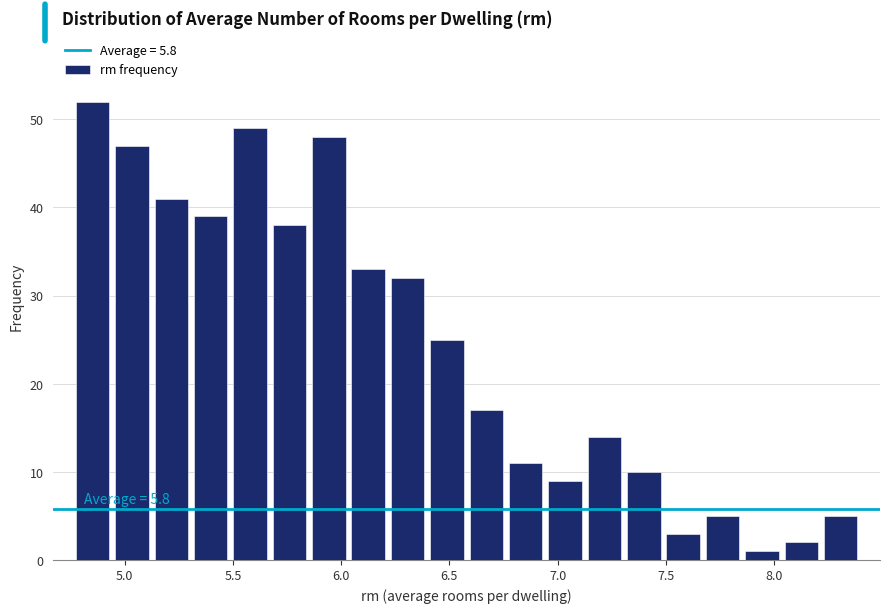

Read against the x-axis, roughly where is the centre of the tallest bar?

4.85